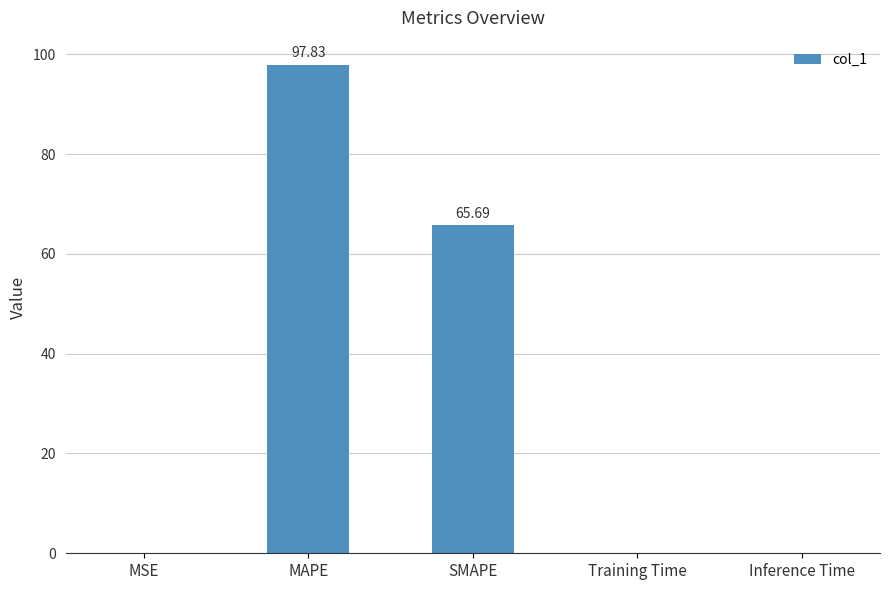

Which category has the highest value across all series?

MAPE